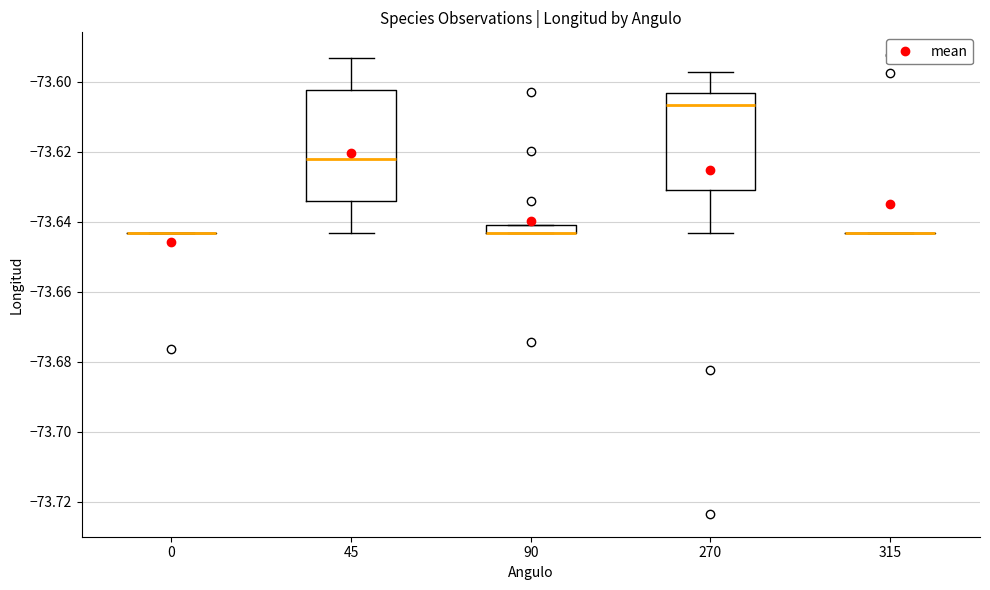

Comparing the boxes themselves (not the whiskers), which one is the tallest?

45